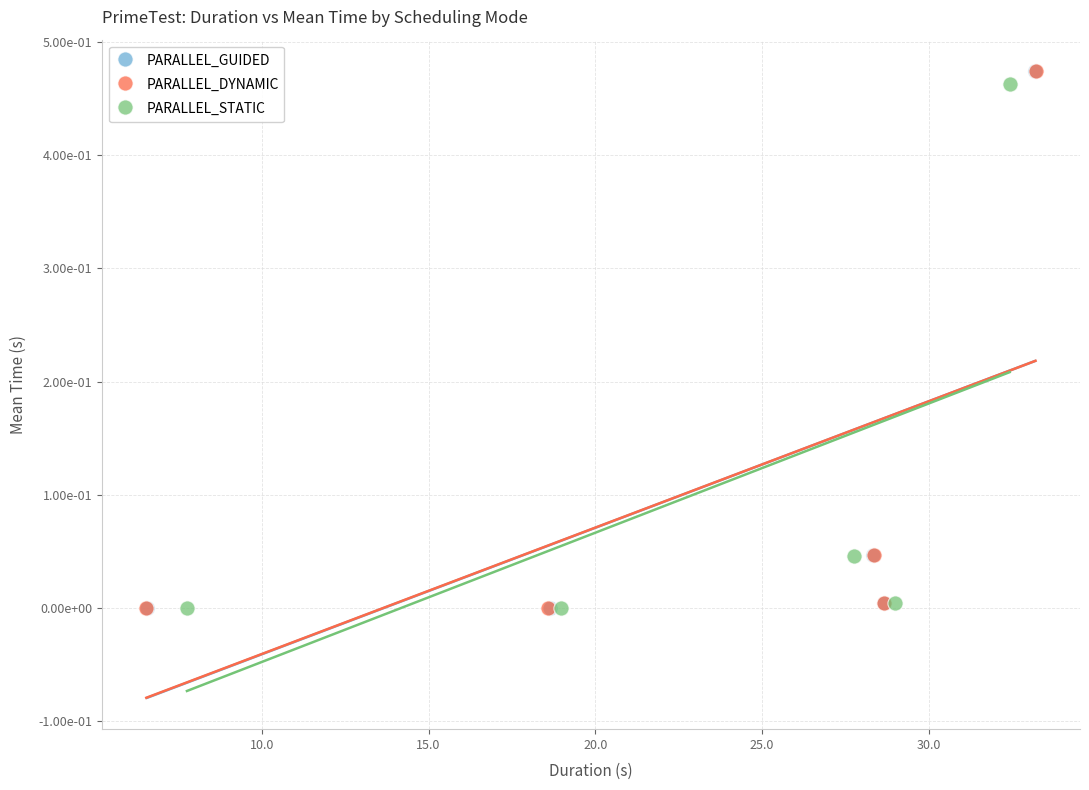

What are all the series names shown in the legend?

PARALLEL_GUIDED, PARALLEL_DYNAMIC, PARALLEL_STATIC